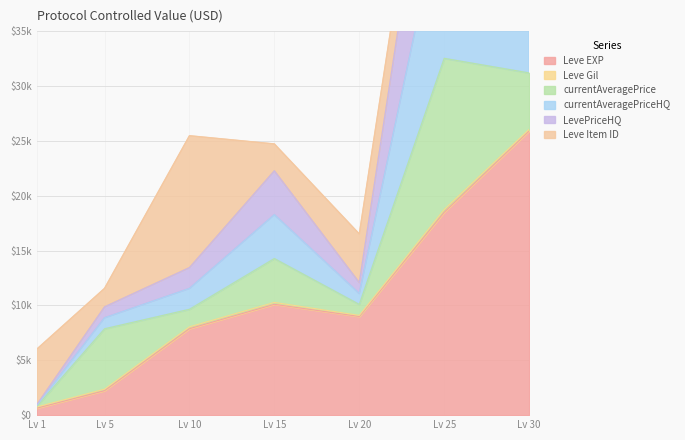

Rank the categories by currentAveragePriceHQ value from highest to lowest.

Lv 25, Lv 30, Lv 15, Lv 10, Lv 20, Lv 5, Lv 1